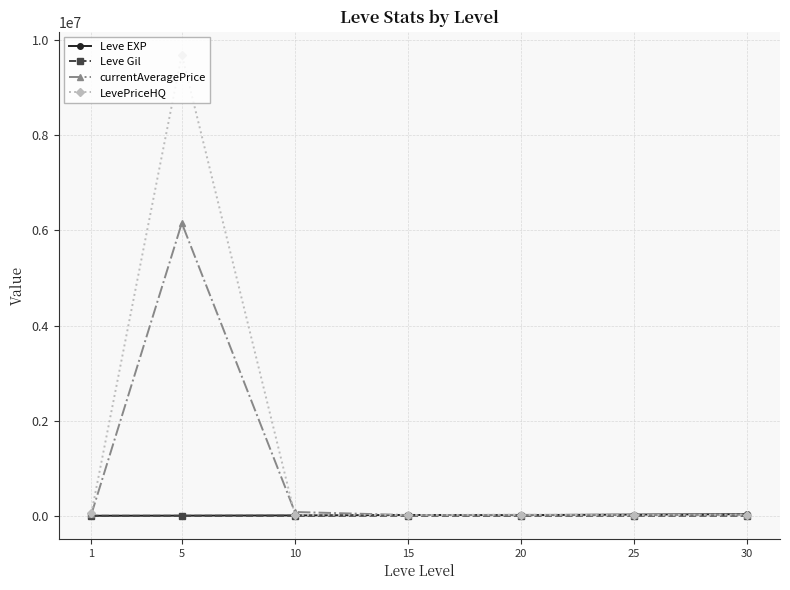

Which series has the widest spread of values?

LevePriceHQ